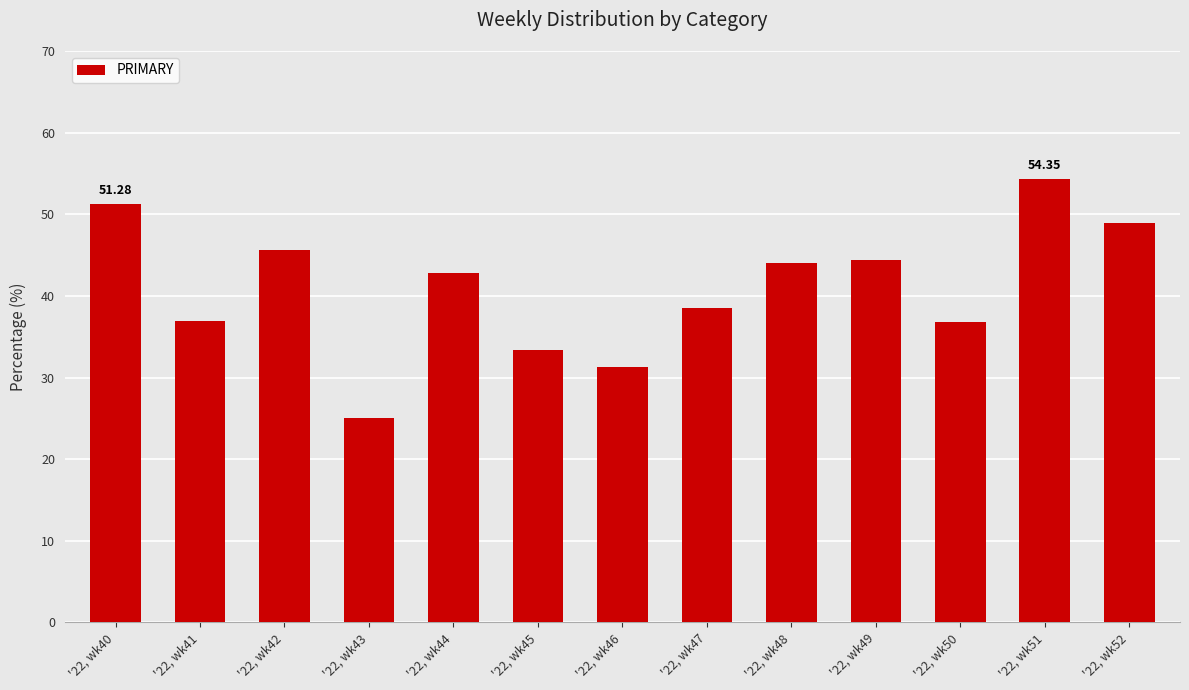

How many series are shown in this chart?

1